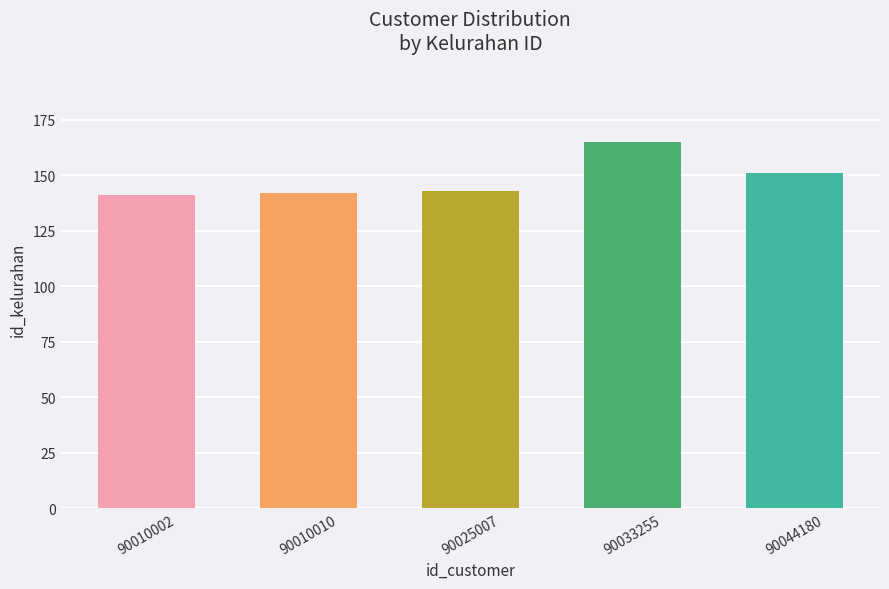

What is the smallest value displayed?

141